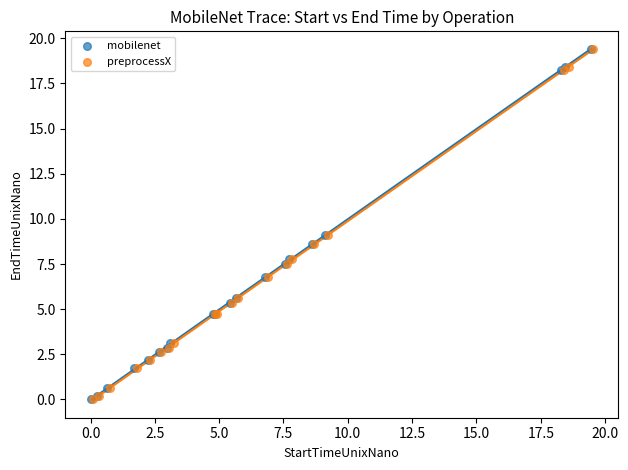

Which series has the largest Y range (max minus min)?

mobilenet